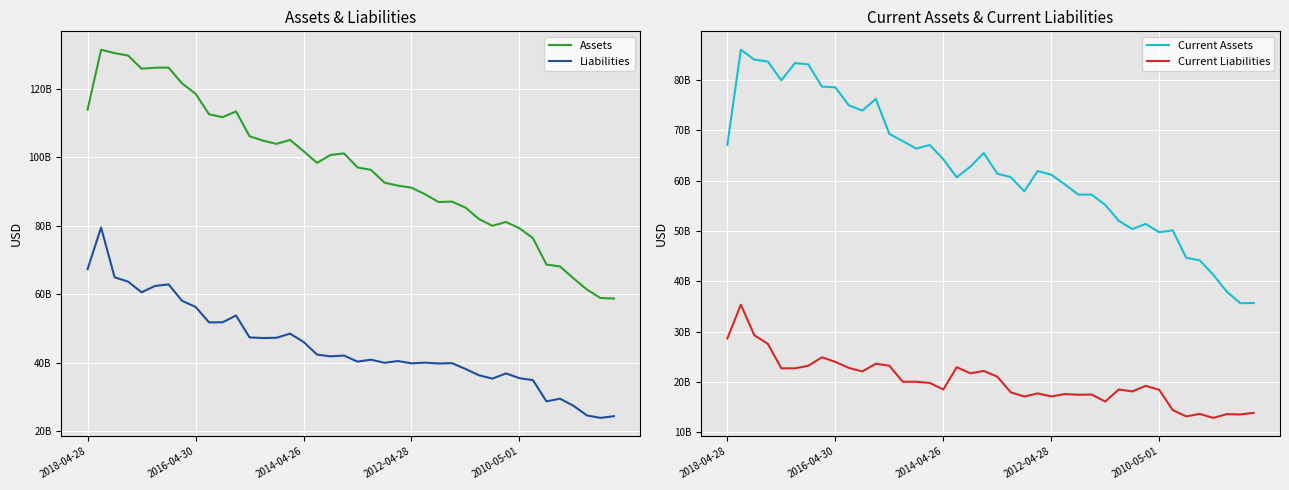

What are all the series names shown in the legend?

Assets, Liabilities, Current Assets, Current Liabilities